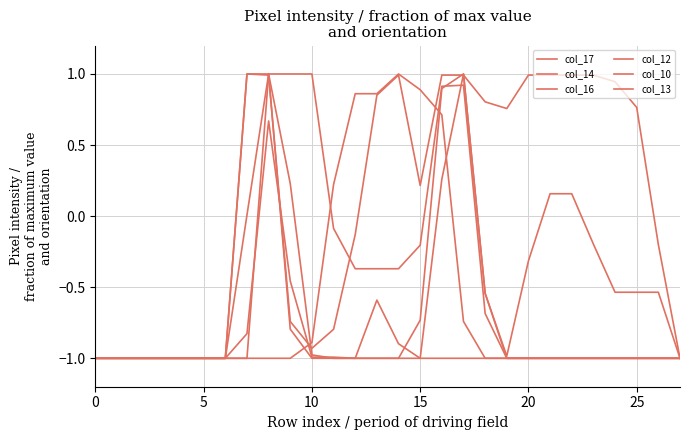

Does the chart have visible grid lines?

Yes